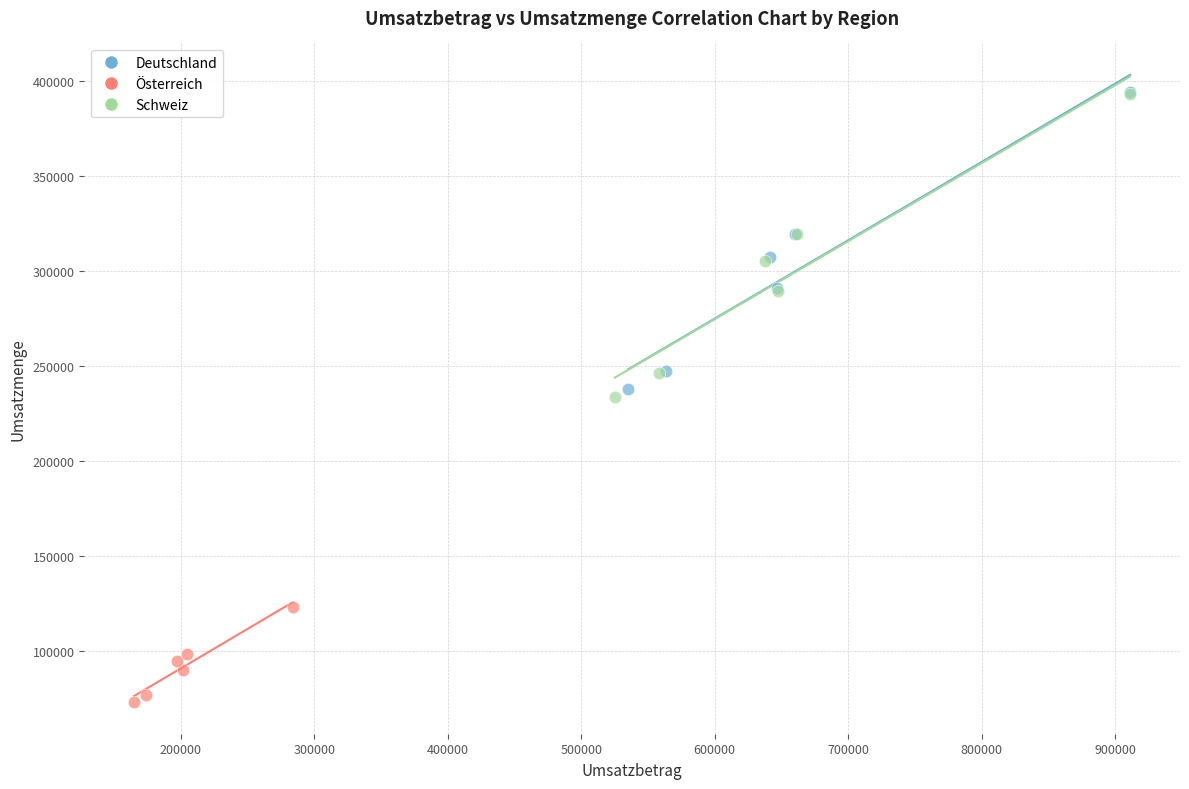

Which series contains the lowest Y value?

Österreich